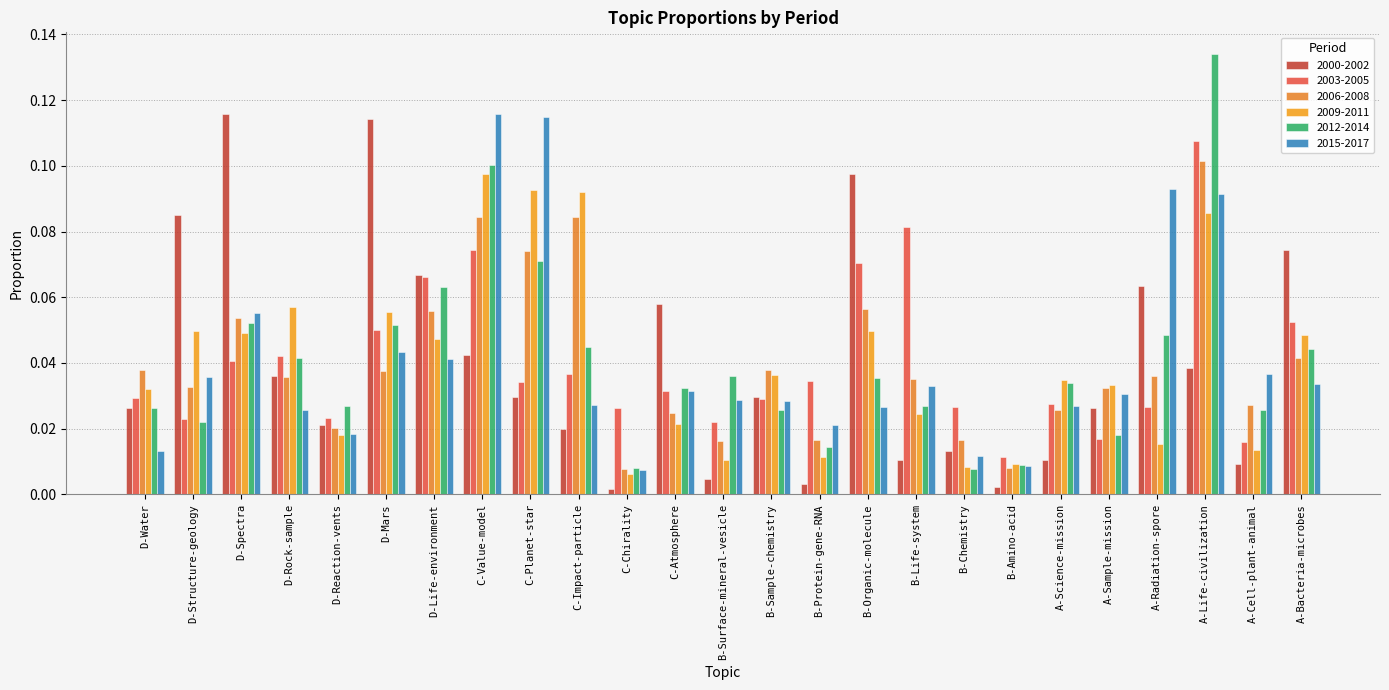

Reading left to right, what are all the values shown in this chart?

2000-2002: 0.0	0.1	0.1	0.0	0.0	0.1	0.1	0.0	0.0	0.0	0.0	0.1	0.0	0.0	0.0	0.1	0.0	0.0	0.0	0.0	0.0	0.1	0.0	0.0	0.1
2003-2005: 0.0	0.0	0.0	0.0	0.0	0.1	0.1	0.1	0.0	0.0	0.0	0.0	0.0	0.0	0.0	0.1	0.1	0.0	0.0	0.0	0.0	0.0	0.1	0.0	0.1
2006-2008: 0.0	0.0	0.1	0.0	0.0	0.0	0.1	0.1	0.1	0.1	0.0	0.0	0.0	0.0	0.0	0.1	0.0	0.0	0.0	0.0	0.0	0.0	0.1	0.0	0.0
2009-2011: 0.0	0.0	0.0	0.1	0.0	0.1	0.0	0.1	0.1	0.1	0.0	0.0	0.0	0.0	0.0	0.0	0.0	0.0	0.0	0.0	0.0	0.0	0.1	0.0	0.0
2012-2014: 0.0	0.0	0.1	0.0	0.0	0.1	0.1	0.1	0.1	0.0	0.0	0.0	0.0	0.0	0.0	0.0	0.0	0.0	0.0	0.0	0.0	0.0	0.1	0.0	0.0
2015-2017: 0.0	0.0	0.1	0.0	0.0	0.0	0.0	0.1	0.1	0.0	0.0	0.0	0.0	0.0	0.0	0.0	0.0	0.0	0.0	0.0	0.0	0.1	0.1	0.0	0.0